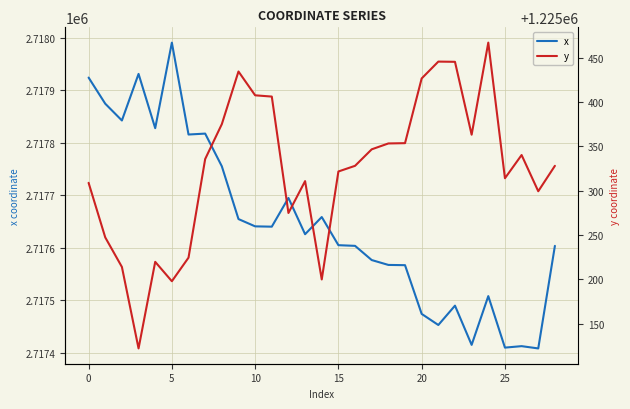

What is the minimum value for x?

2717408.2